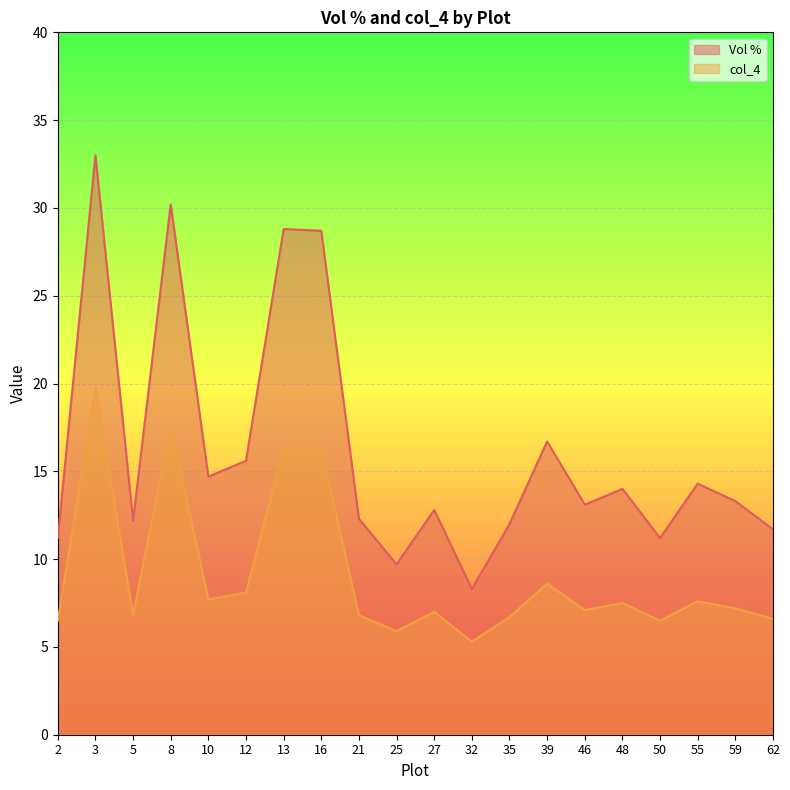

True or false: col_4 and Vol % cross at least once.

False